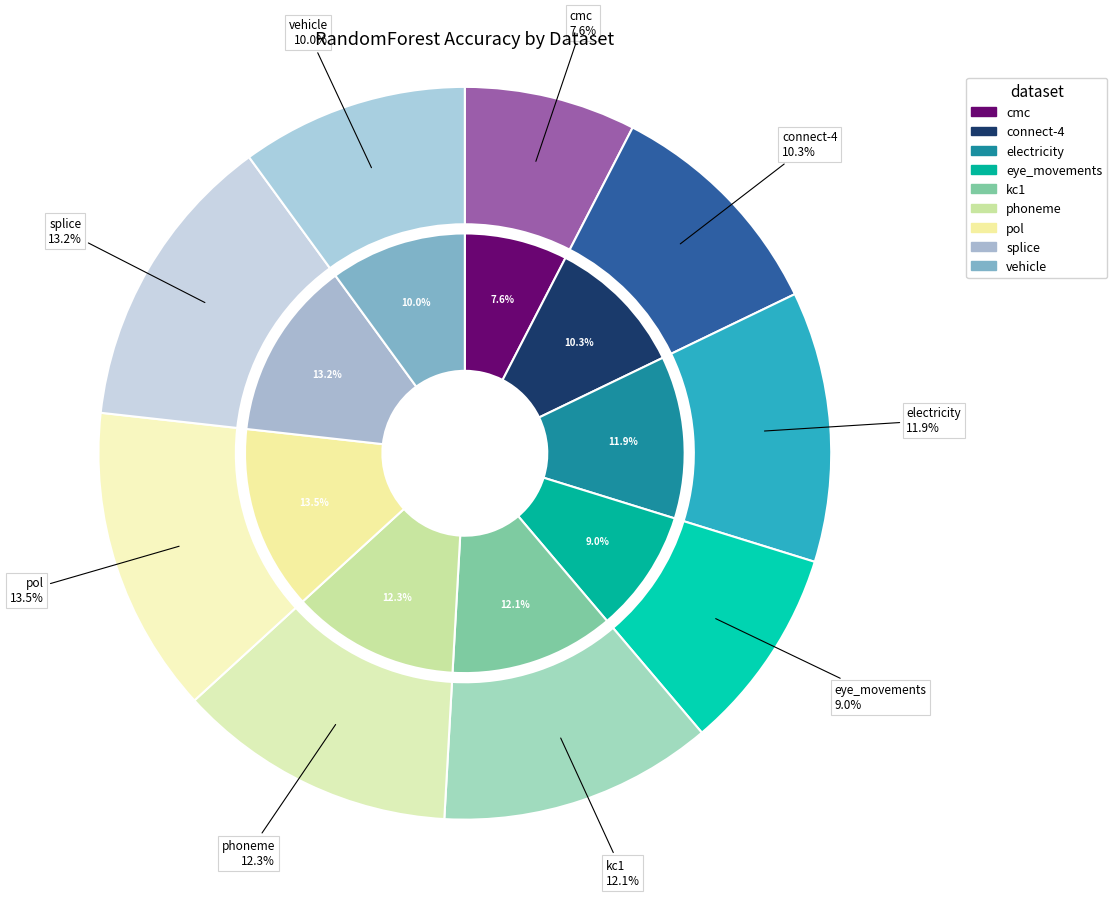

True or false: vehicle accounts for 10% of the total.

True